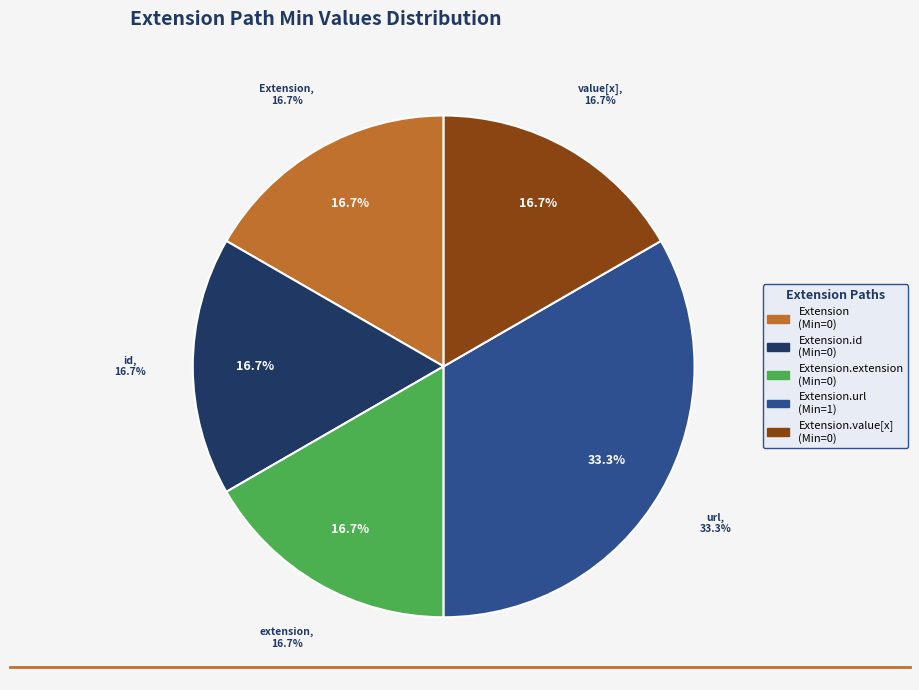

Does any single category account for the majority?

Yes